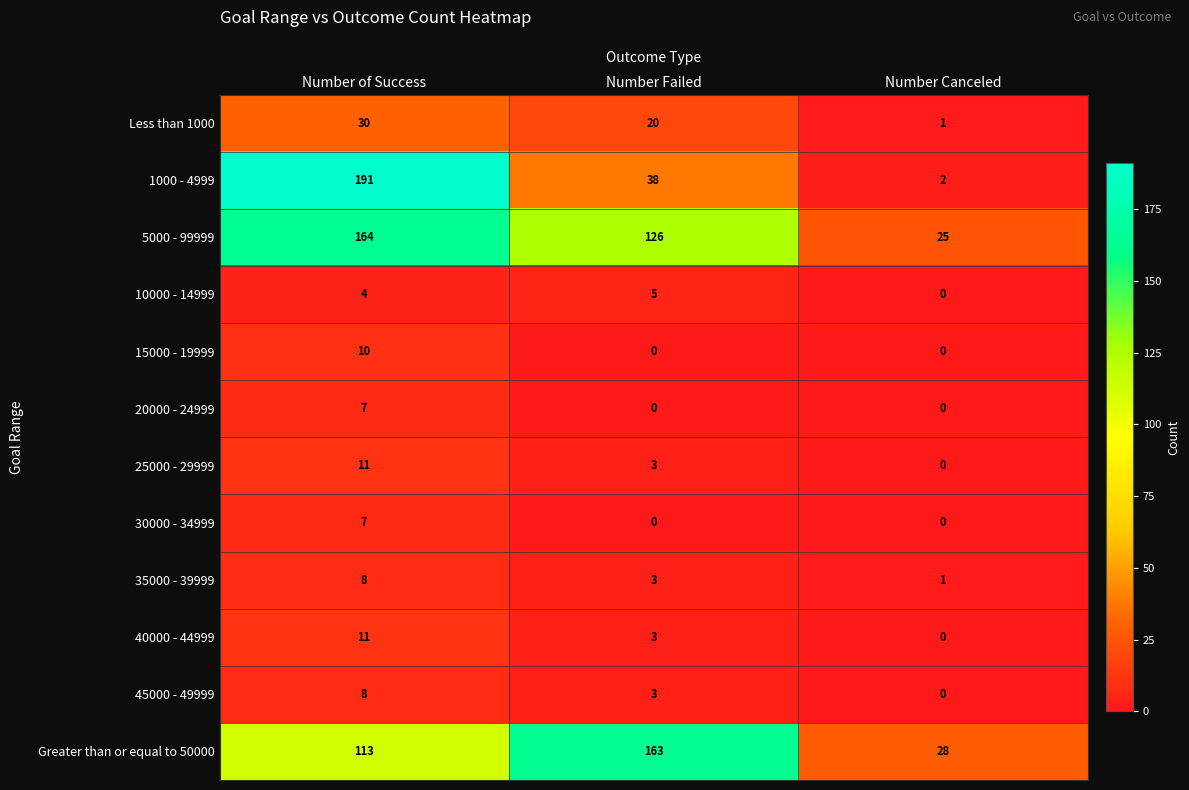

At how many categories does at least one series exceed 41?

2